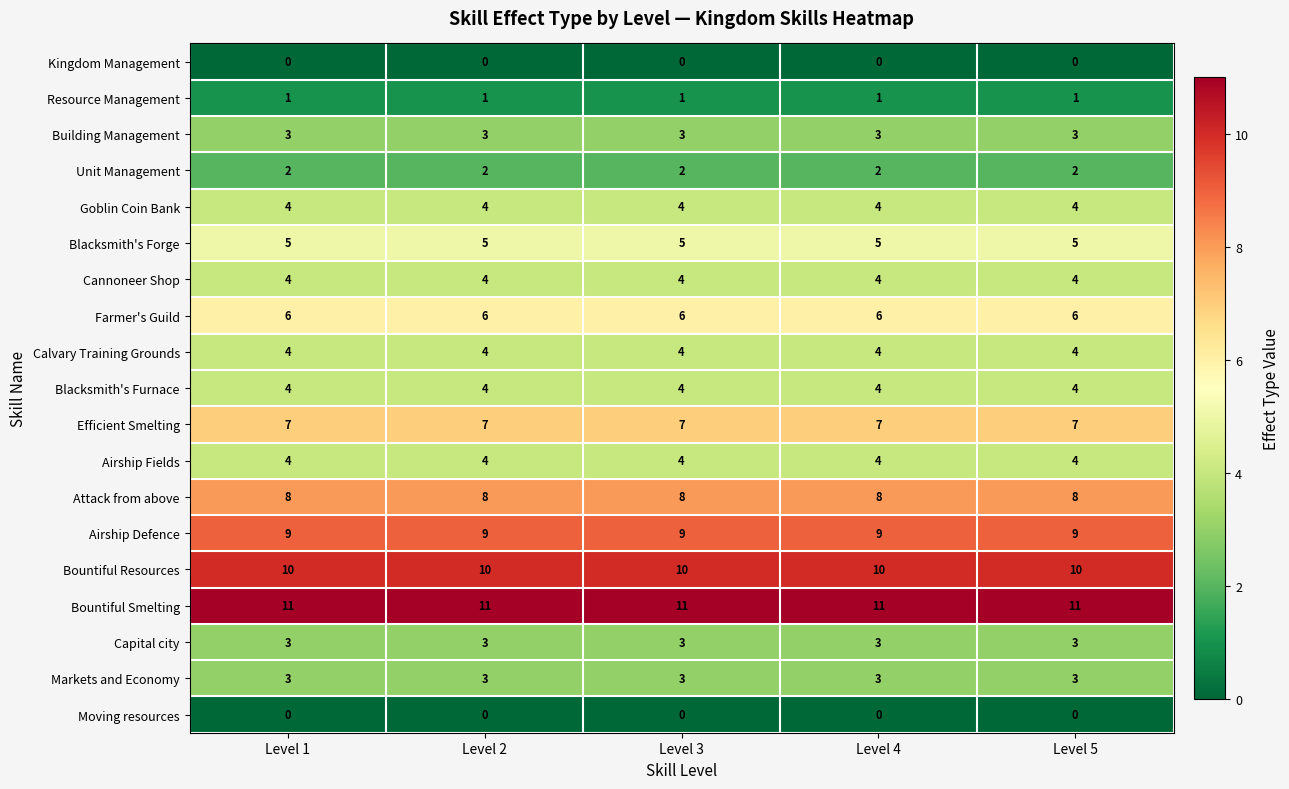

How many categories are shown in the chart?

5